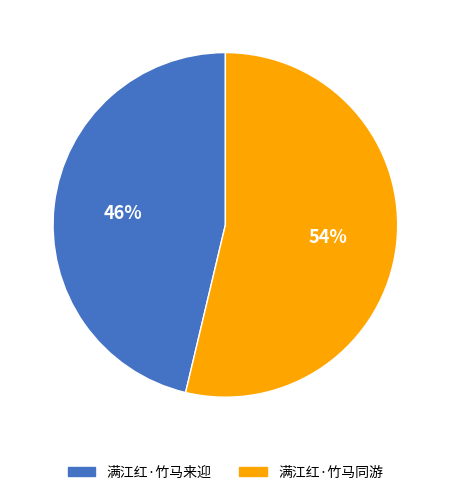

Do 满江红·竹马来迎 and 满江红·竹马同游 together represent more than half of the pie?

Yes